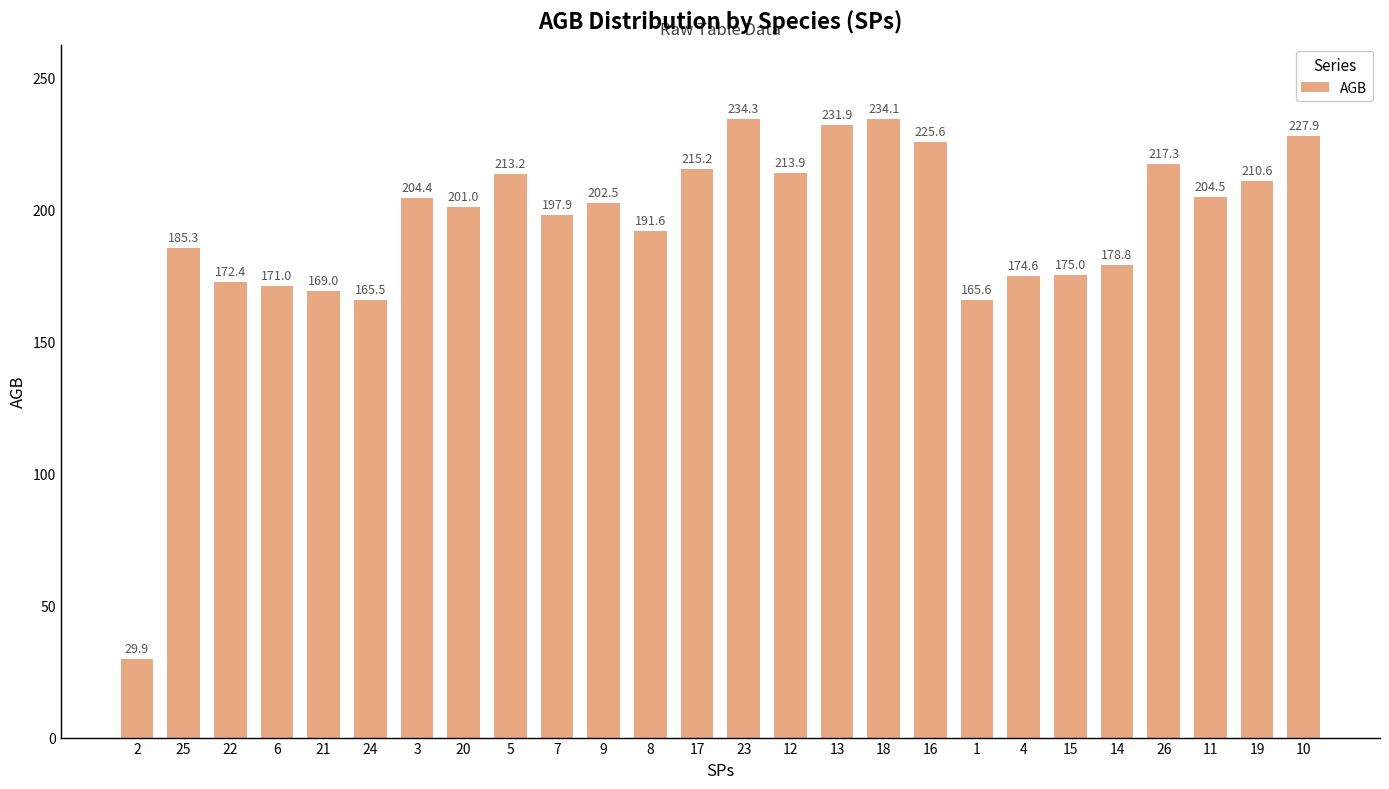

What is the maximum value shown in the chart?

234.3